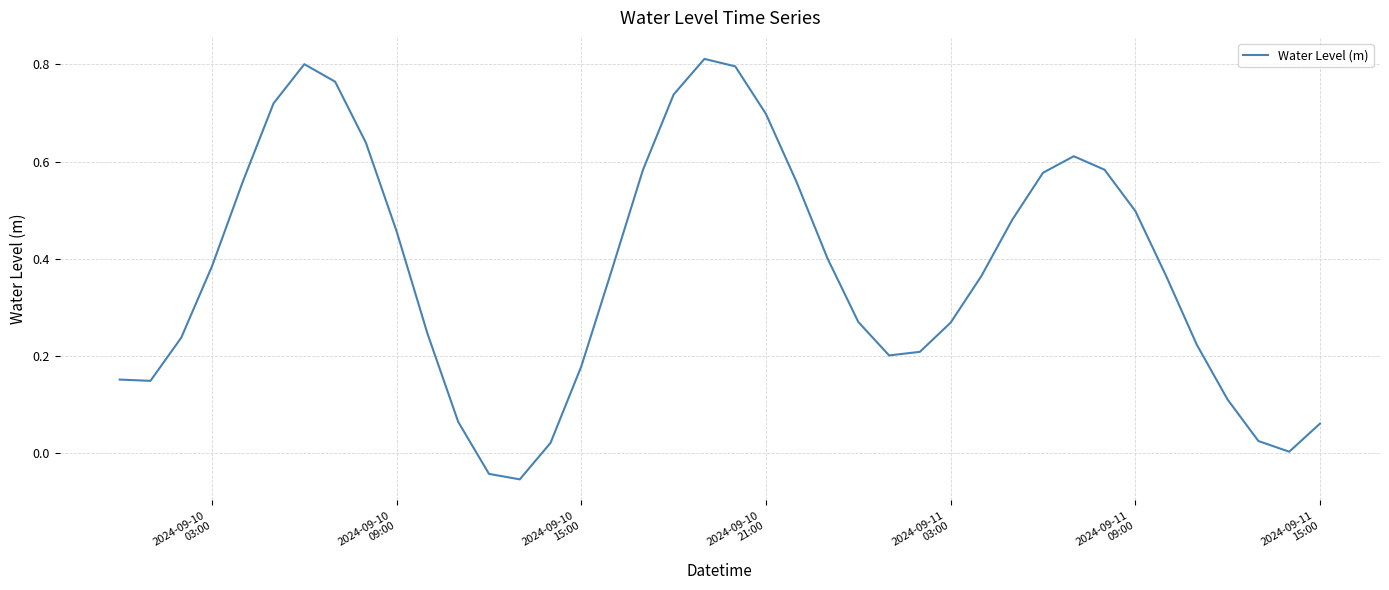

Reading left to right, transcribe all the data shown in this chart.

0.2	0.1	0.2	0.4	0.6	0.7	0.8	0.8	0.6	0.5	0.2	0.1	-0.0	-0.1	0.0	0.2	0.4	0.6	0.7	0.8	0.8	0.7	0.6	0.4	0.3	0.2	0.2	0.3	0.4	0.5	0.6	0.6	0.6	0.5	0.4	0.2	0.1	0.0	0.0	0.1